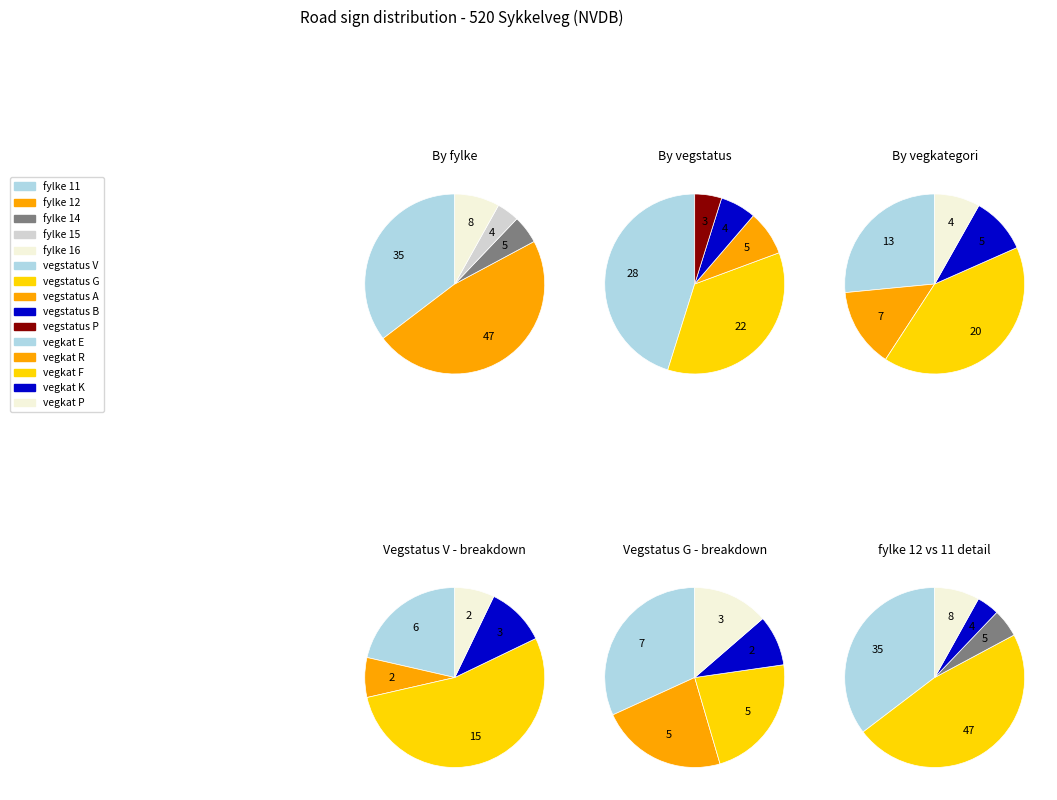

How many slices are in this pie chart?

5